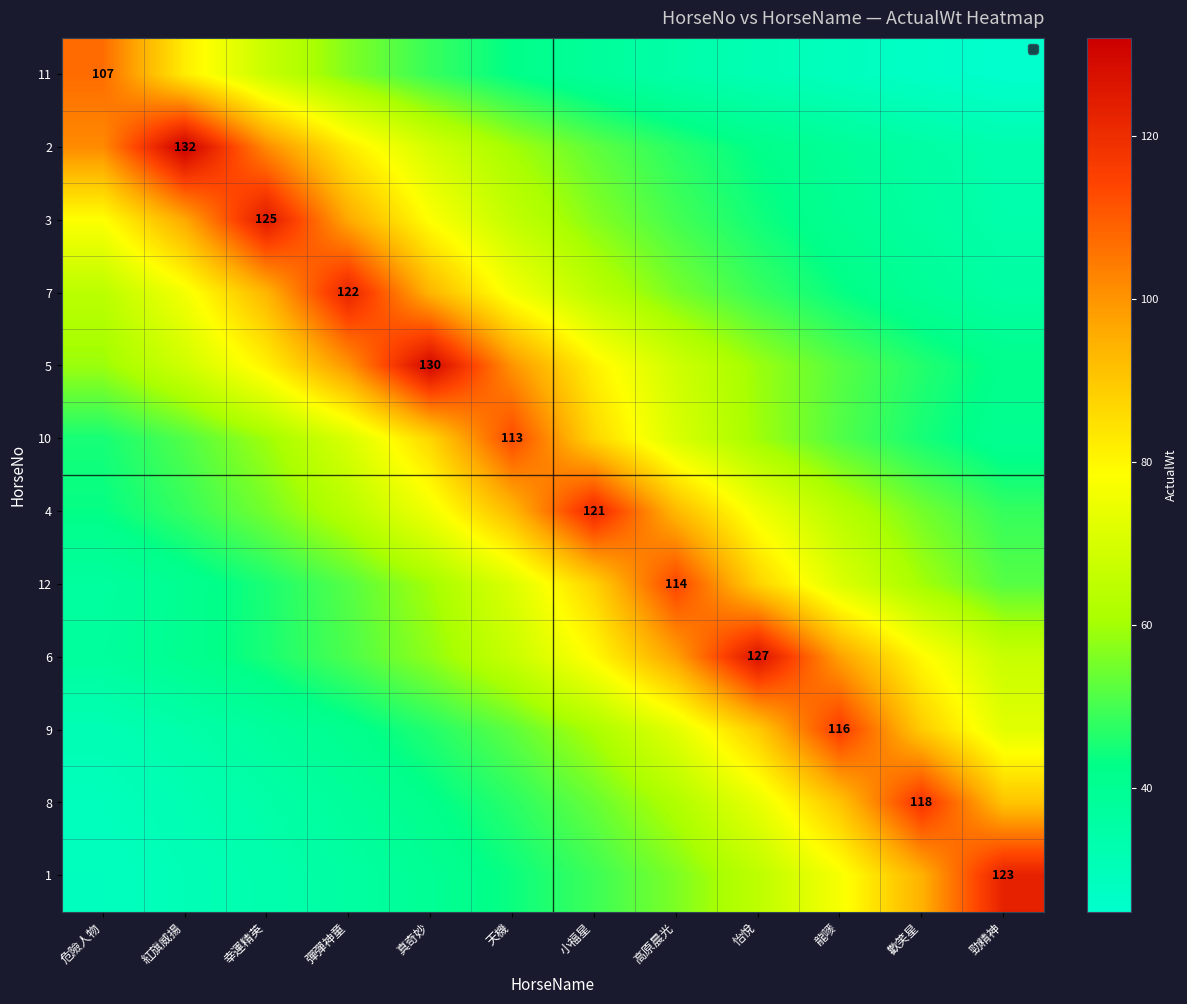

True or false: 2 has a value of 85.6 at 小福星.

False